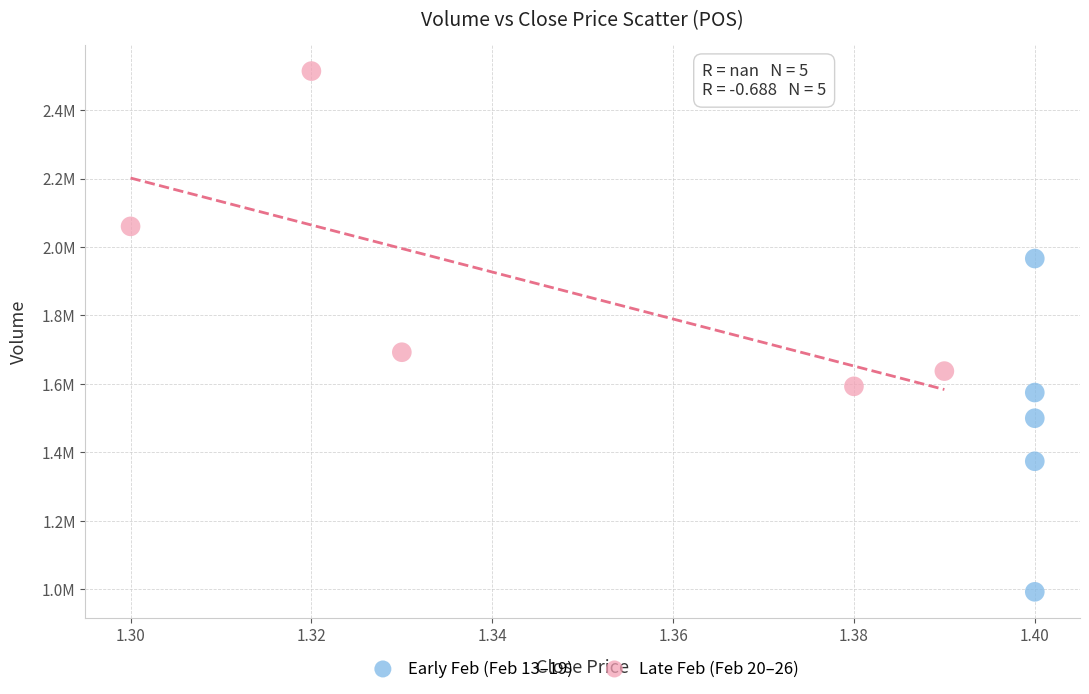

What are all the series names shown in the legend?

Early Feb (Feb 13–19), Late Feb (Feb 20–26)